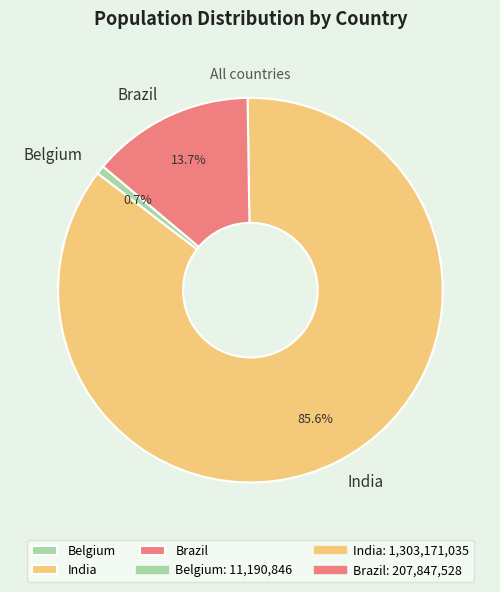

Is it true that India is 94% of the pie?

False